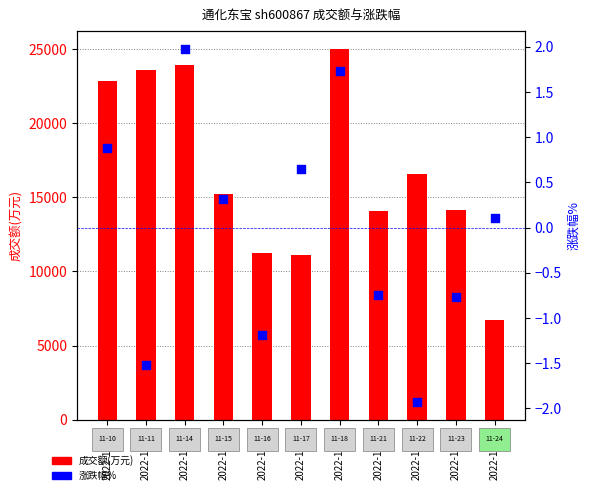

At which category is the sum across all series the highest?

2022-11-18